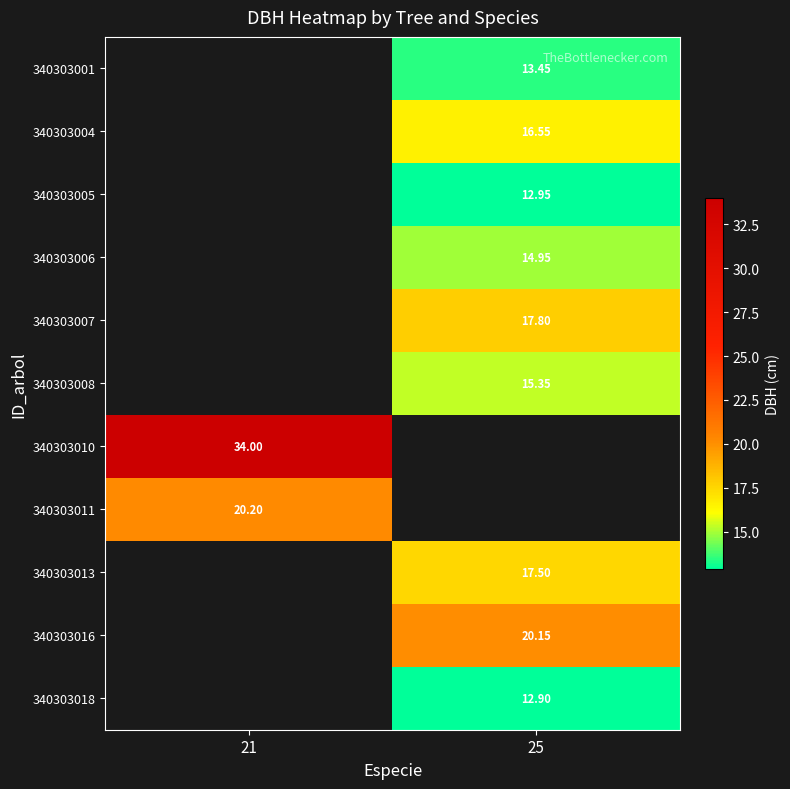

Is the value of 340303008 at 25 greater than the value of 340303010 at 21?

No